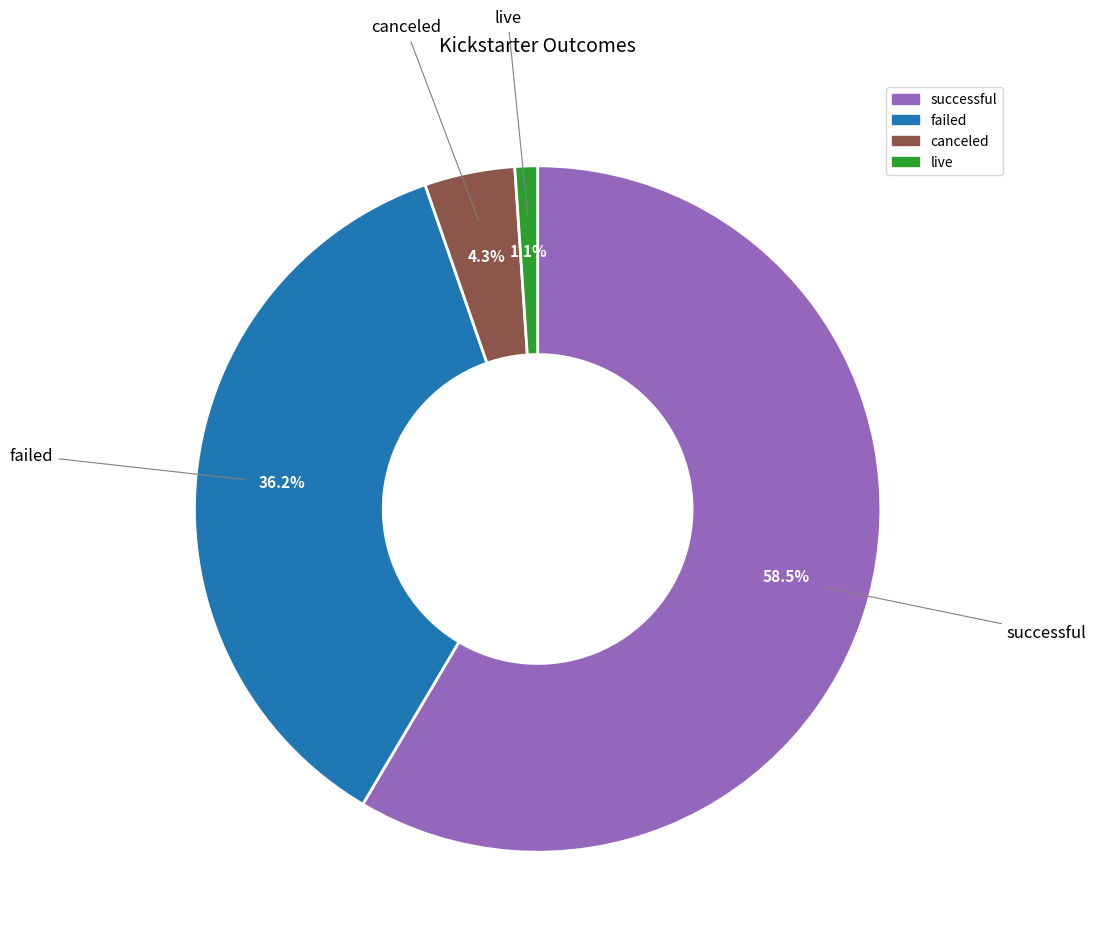

Is successful the majority of the pie?

Yes